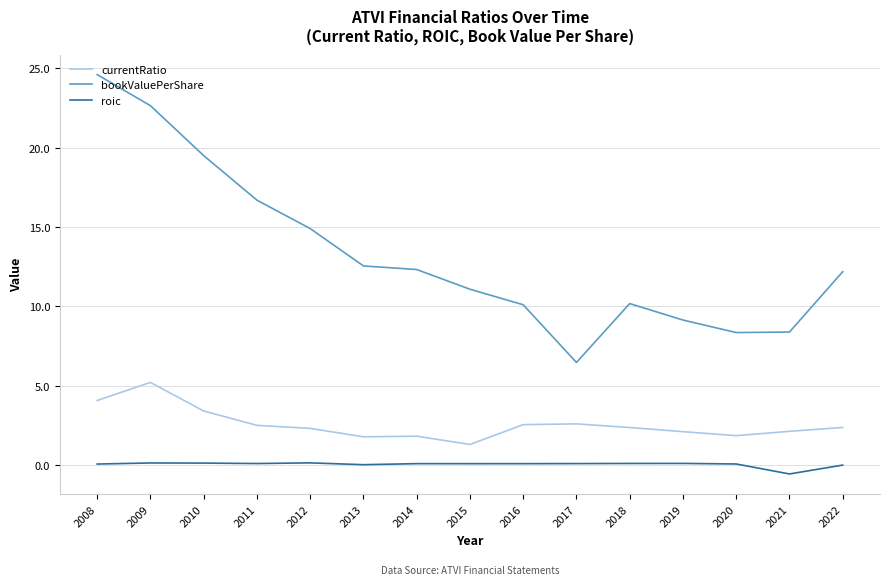

What value does the currentRatio series have at 2020?

1.9